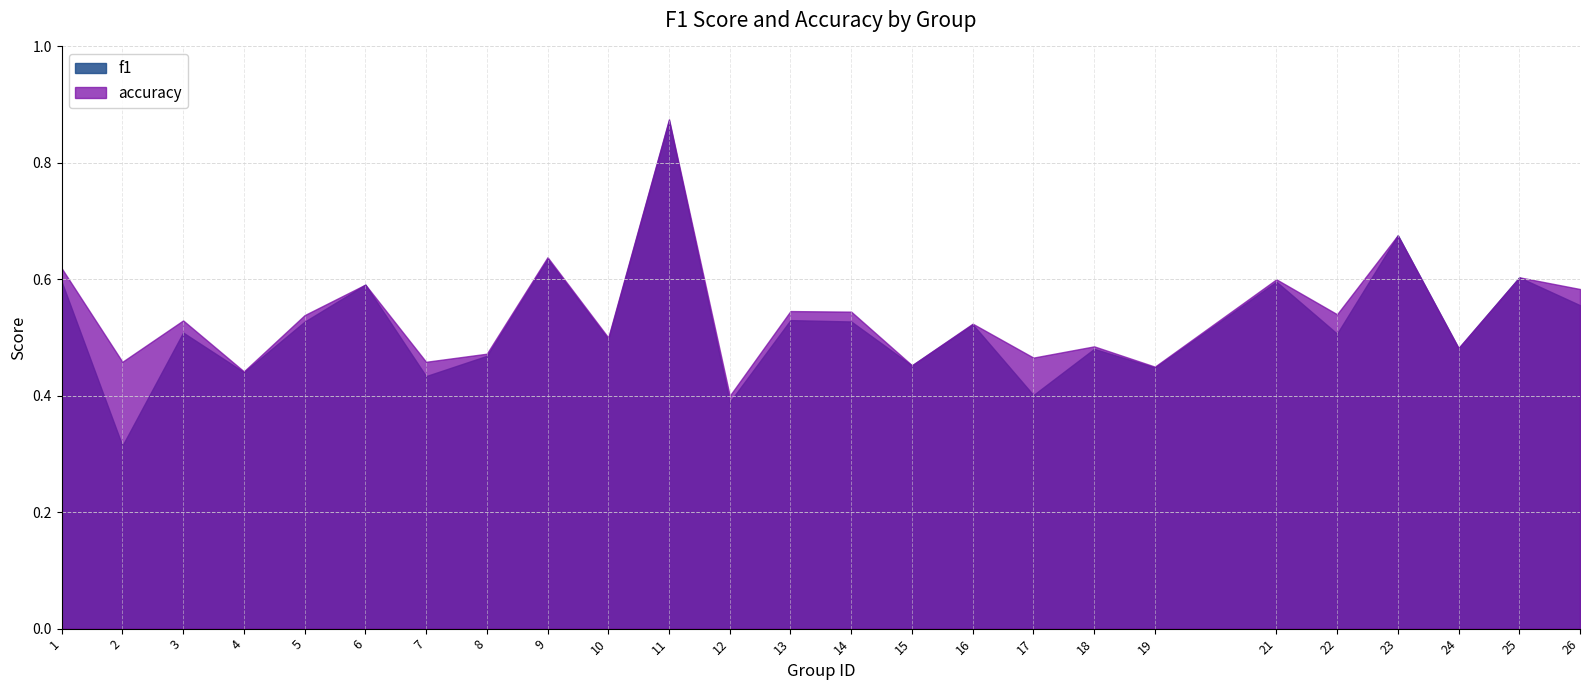

Which has a higher value, 23 or 5?

23